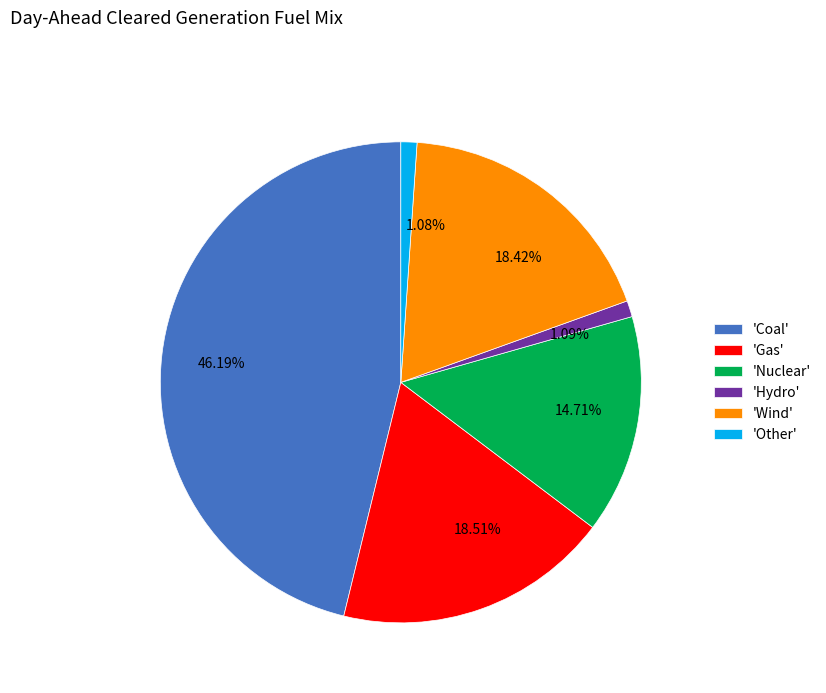

Between 18.42% and 1.09%, which is larger?

18.42%